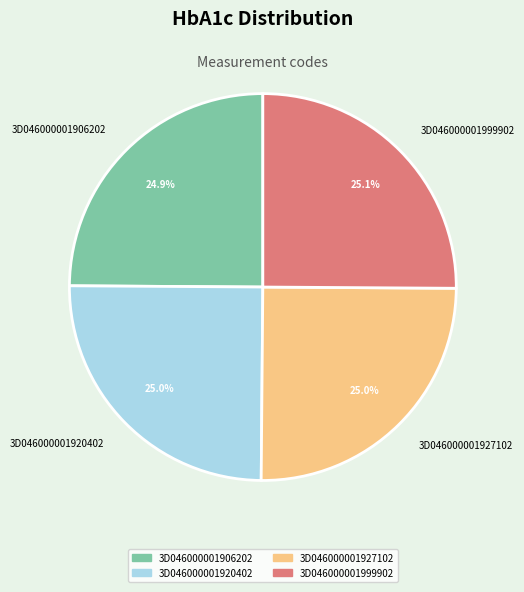

Combined, what portion of the pie is 3D046000001999902 and 3D046000001927102?

50.1%